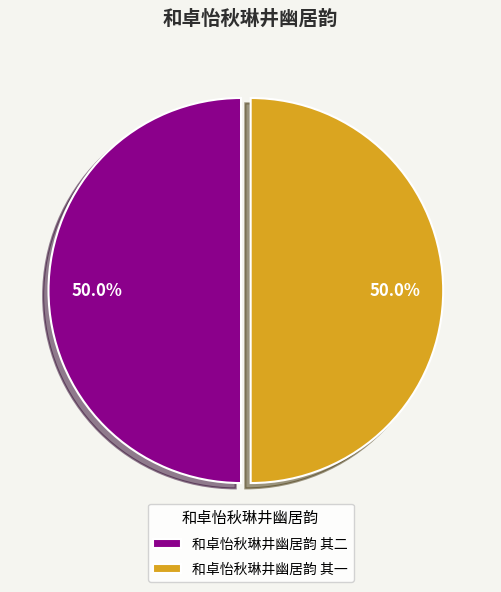

To the nearest percent, what is the combined percentage of 和卓怡秋琳井幽居韵 其二 and 和卓怡秋琳井幽居韵 其一?

100%